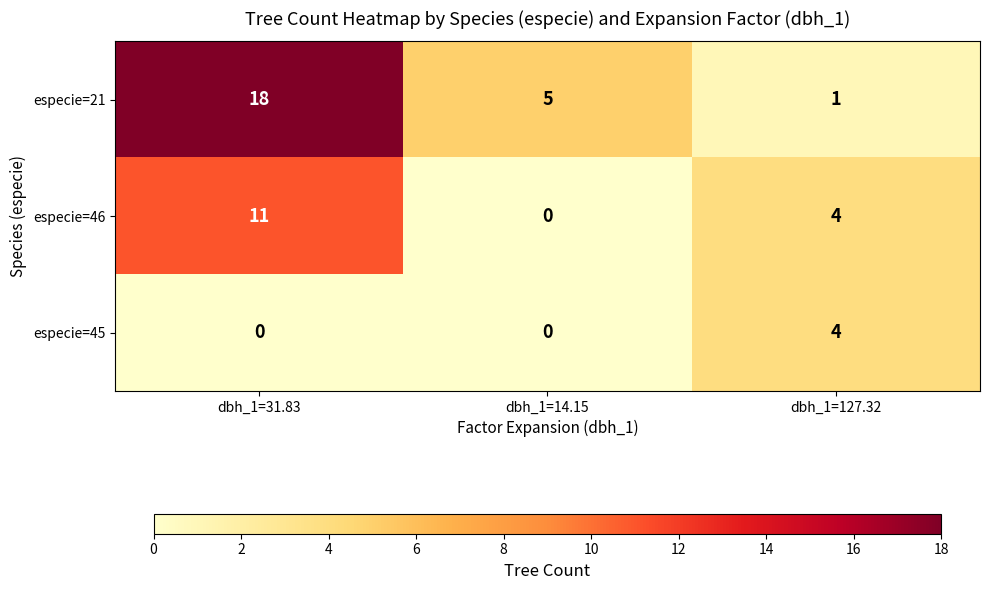

What is the total value across all series at dbh_1=31.83?

29